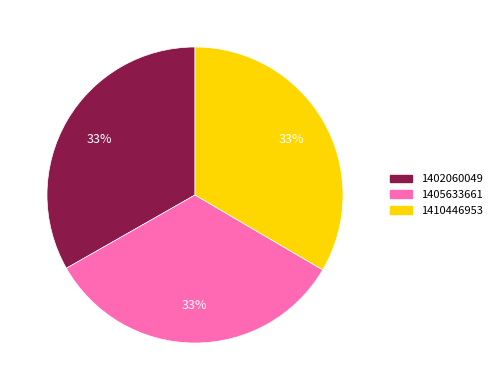

To the nearest percent, what is the average slice percentage?

33%